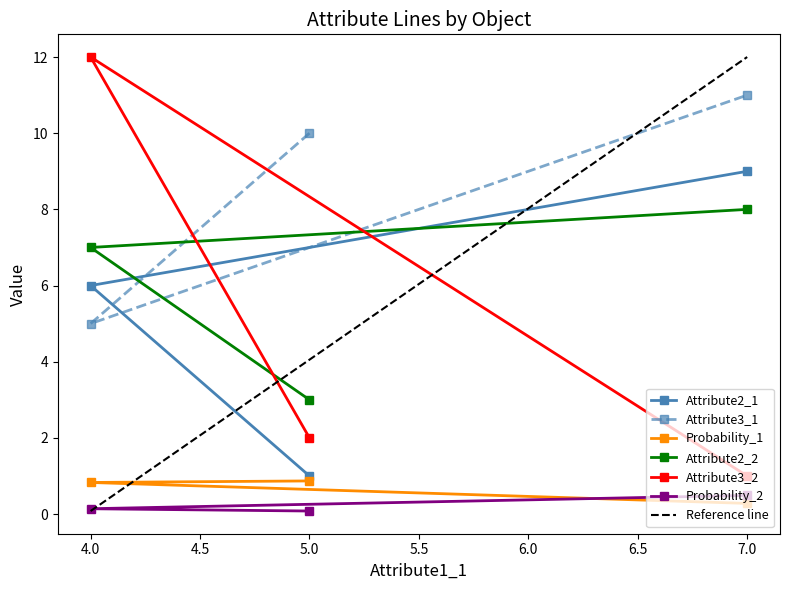

Is it true that Attribute2_1 equals 9.7 at 4.0?

False